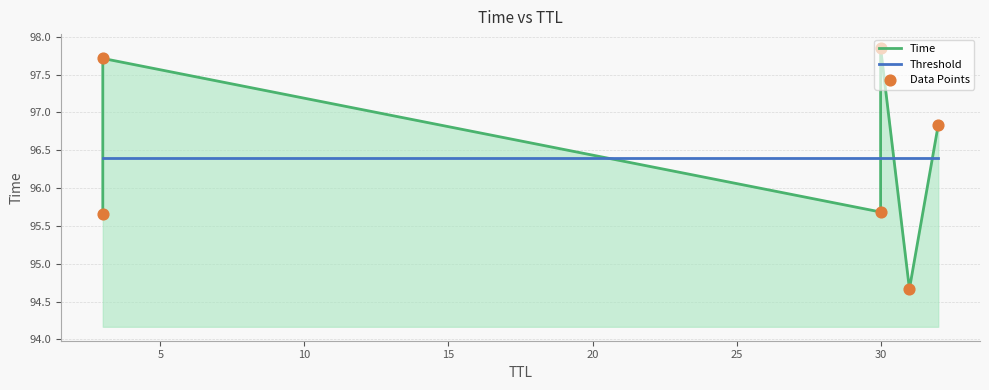

Is the value of Time at 30 greater than the value of Data Points at 30?

No